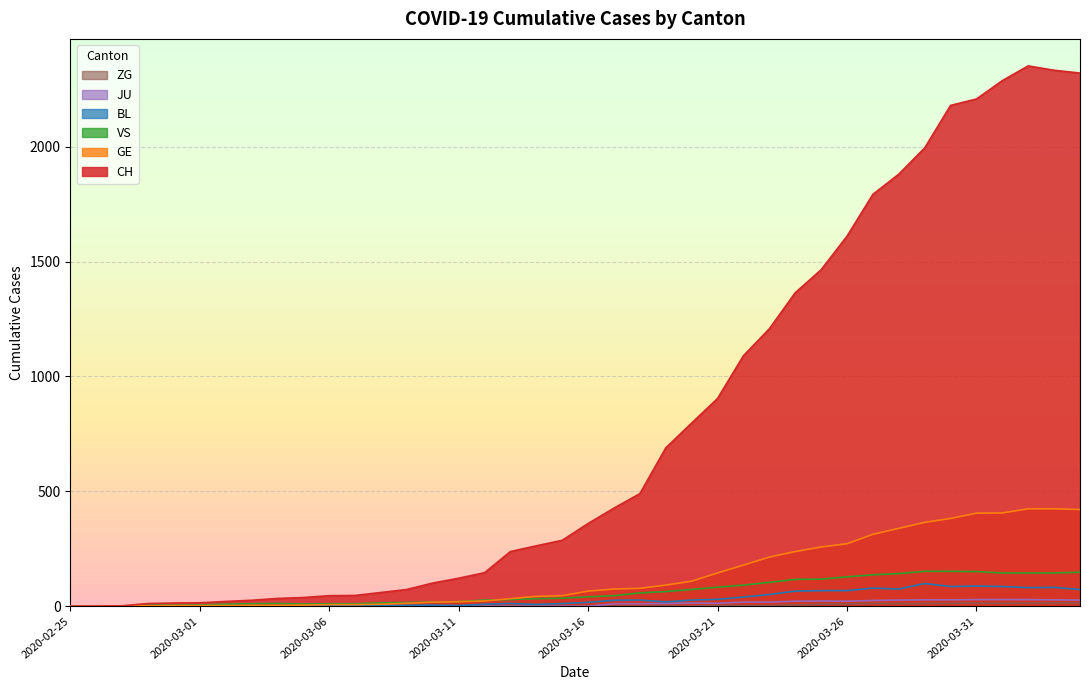

Reading left to right, list all the values displayed in this chart.

CH: 2020-02-25=0	2020-02-26=1	2020-02-27=2	2020-02-28=12	2020-02-29=14	2020-03-01=15	2020-03-02=21	2020-03-03=26	2020-03-04=34	2020-03-05=38	2020-03-06=46	2020-03-07=47	2020-03-08=60	2020-03-09=73	2020-03-10=101	2020-03-11=122	2020-03-12=146	2020-03-13=238	2020-03-14=263	2020-03-15=287	2020-03-16=360	2020-03-17=427	2020-03-18=490	2020-03-19=689	2020-03-20=797	2020-03-21=904	2020-03-22=1090	2020-03-23=1207	2020-03-24=1364	2020-03-25=1464	2020-03-26=1610	2020-03-27=1792	2020-03-28=1880	2020-03-29=1994	2020-03-30=2179	2020-03-31=2207	2020-04-01=2287	2020-04-02=2351	2020-04-03=2332	2020-04-04=2320
GE: 2020-02-25=0	2020-02-26=1	2020-02-27=1	2020-02-28=2	2020-02-29=3	2020-03-01=3	2020-03-02=3	2020-03-03=4	2020-03-04=4	2020-03-05=5	2020-03-06=7	2020-03-07=7	2020-03-08=9	2020-03-09=13	2020-03-10=18	2020-03-11=20	2020-03-12=23	2020-03-13=33	2020-03-14=43	2020-03-15=46	2020-03-16=66	2020-03-17=75	2020-03-18=78	2020-03-19=92	2020-03-20=109	2020-03-21=145	2020-03-22=179	2020-03-23=214	2020-03-24=238	2020-03-25=258	2020-03-26=272	2020-03-27=313	2020-03-28=339	2020-03-29=365	2020-03-30=382	2020-03-31=405	2020-04-01=406	2020-04-02=424	2020-04-03=424	2020-04-04=421
JU: 2020-02-25=0	2020-02-26=0	2020-02-27=0	2020-02-28=0	2020-02-29=0	2020-03-01=0	2020-03-02=0	2020-03-03=0	2020-03-04=0	2020-03-05=0	2020-03-06=0	2020-03-07=0	2020-03-08=0	2020-03-09=0	2020-03-10=0	2020-03-11=0	2020-03-12=0	2020-03-13=0	2020-03-14=0	2020-03-15=0	2020-03-16=0	2020-03-17=11	2020-03-18=11	2020-03-19=12	2020-03-20=14	2020-03-21=13	2020-03-22=18	2020-03-23=18	2020-03-24=22	2020-03-25=23	2020-03-26=22	2020-03-27=25	2020-03-28=27	2020-03-29=28	2020-03-30=28	2020-03-31=29	2020-04-01=29	2020-04-02=29	2020-04-03=28	2020-04-04=27
VS: 2020-02-25=0	2020-02-26=0	2020-02-27=0	2020-02-28=5	2020-02-29=5	2020-03-01=6	2020-03-02=9	2020-03-03=11	2020-03-04=12	2020-03-05=10	2020-03-06=11	2020-03-07=11	2020-03-08=15	2020-03-09=16	2020-03-10=19	2020-03-11=20	2020-03-12=27	2020-03-13=29	2020-03-14=33	2020-03-15=35	2020-03-16=41	2020-03-17=46	2020-03-18=58	2020-03-19=64	2020-03-20=73	2020-03-21=83	2020-03-22=92	2020-03-23=104	2020-03-24=117	2020-03-25=118	2020-03-26=128	2020-03-27=137	2020-03-28=142	2020-03-29=152	2020-03-30=152	2020-03-31=151	2020-04-01=145	2020-04-02=145	2020-04-03=145	2020-04-04=148
BL: 2020-02-25=0	2020-02-26=0	2020-02-27=0	2020-02-28=0	2020-02-29=1	2020-03-01=1	2020-03-02=1	2020-03-03=1	2020-03-04=1	2020-03-05=1	2020-03-06=4	2020-03-07=4	2020-03-08=4	2020-03-09=4	2020-03-10=5	2020-03-11=3	2020-03-12=9	2020-03-13=12	2020-03-14=8	2020-03-15=12	2020-03-16=17	2020-03-17=26	2020-03-18=27	2020-03-19=19	2020-03-20=27	2020-03-21=30	2020-03-22=40	2020-03-23=51	2020-03-24=66	2020-03-25=68	2020-03-26=68	2020-03-27=79	2020-03-28=75	2020-03-29=99	2020-03-30=86	2020-03-31=88	2020-04-01=86	2020-04-02=81	2020-04-03=82	2020-04-04=73
ZG: 2020-02-25=0	2020-02-26=0	2020-02-27=0	2020-02-28=0	2020-02-29=0	2020-03-01=0	2020-03-02=0	2020-03-03=0	2020-03-04=0	2020-03-05=0	2020-03-06=0	2020-03-07=0	2020-03-08=0	2020-03-09=0	2020-03-10=0	2020-03-11=0	2020-03-12=0	2020-03-13=0	2020-03-14=0	2020-03-15=0	2020-03-16=0	2020-03-17=0	2020-03-18=0	2020-03-19=1	2020-03-20=1	2020-03-21=3	2020-03-22=3	2020-03-23=3	2020-03-24=6	2020-03-25=9	2020-03-26=10	2020-03-27=12	2020-03-28=12	2020-03-29=12	2020-03-30=13	2020-03-31=14	2020-04-01=13	2020-04-02=14	2020-04-03=15	2020-04-04=14